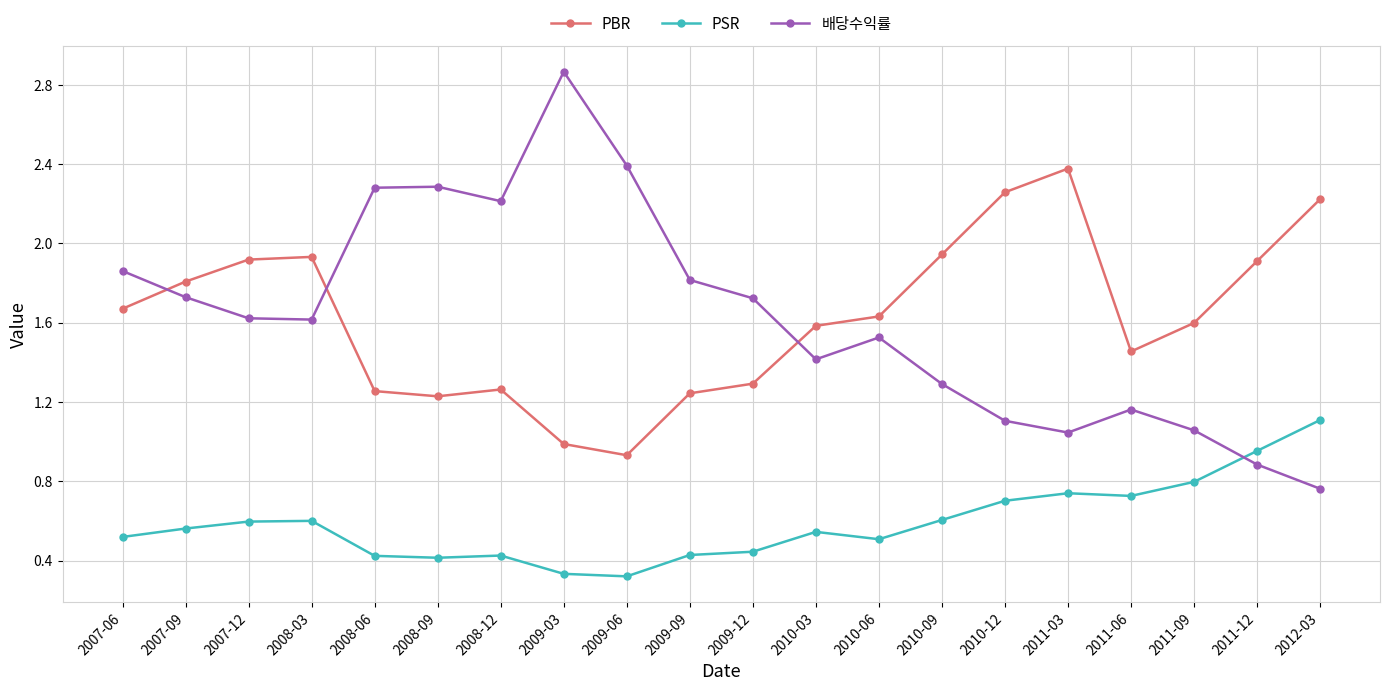

Is it true that 배당수익률 equals 1.9 at 2010-09?

False